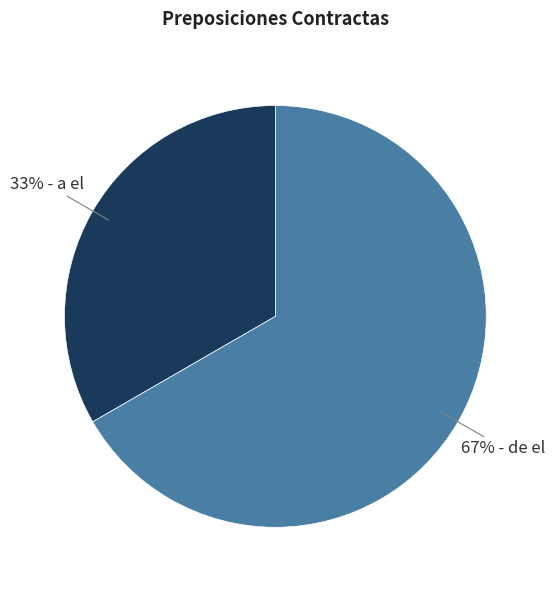

To the nearest percent, what is the average slice percentage?

50%